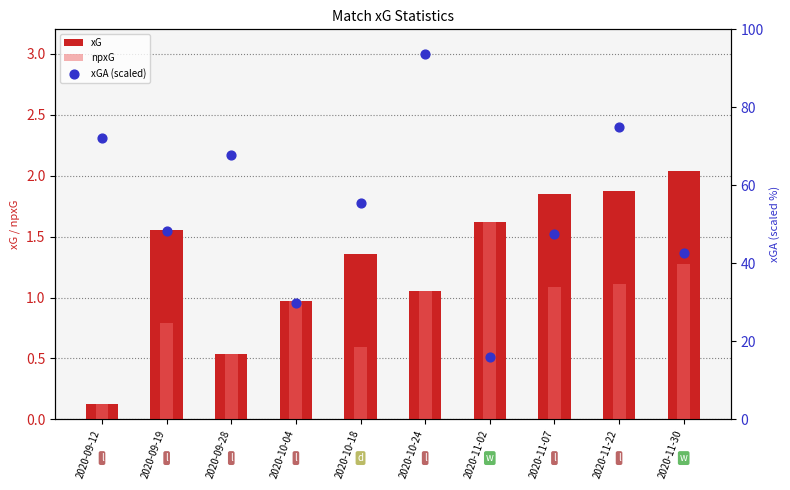

What are all the series names shown in the legend?

xG, npxG, xGA (scaled)